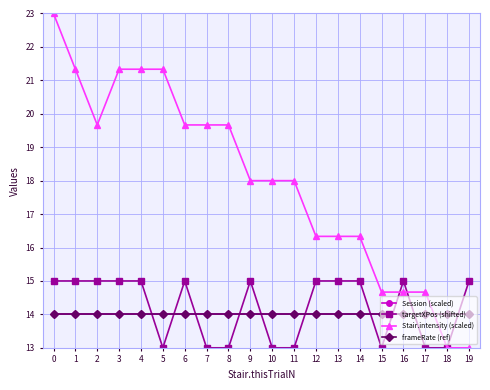

Reading right to left, list all the values displayed in this chart.

Session (scaled): 14.0	14.0	14.0	14.0	14.0	14.0	14.0	14.0	14.0	14.0	14.0	14.0	14.0	14.0	14.0	14.0	14.0	14.0	14.0	14.0
targetXPos (shifted): 15.0	13.0	13.0	15.0	13.0	15.0	15.0	15.0	13.0	13.0	15.0	13.0	13.0	15.0	13.0	15.0	15.0	15.0	15.0	15.0
Stair.intensity (scaled): 13.0	13.0	14.7	14.7	14.7	16.3	16.3	16.3	18.0	18.0	18.0	19.7	19.7	19.7	21.3	21.3	21.3	19.7	21.3	23.0
frameRate (ref): 14.0	14.0	14.0	14.0	14.0	14.0	14.0	14.0	14.0	14.0	14.0	14.0	14.0	14.0	14.0	14.0	14.0	14.0	14.0	14.0